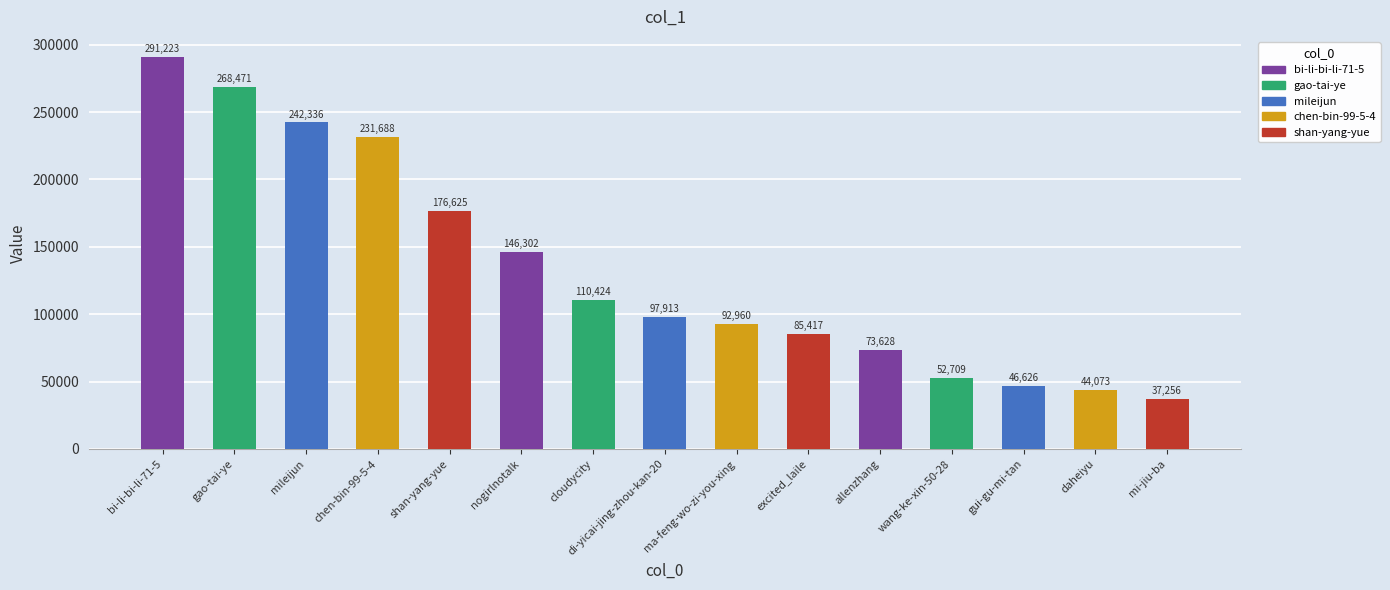

What is the sum of the values at shan-yang-yue and chen-bin-99-5-4?

408313